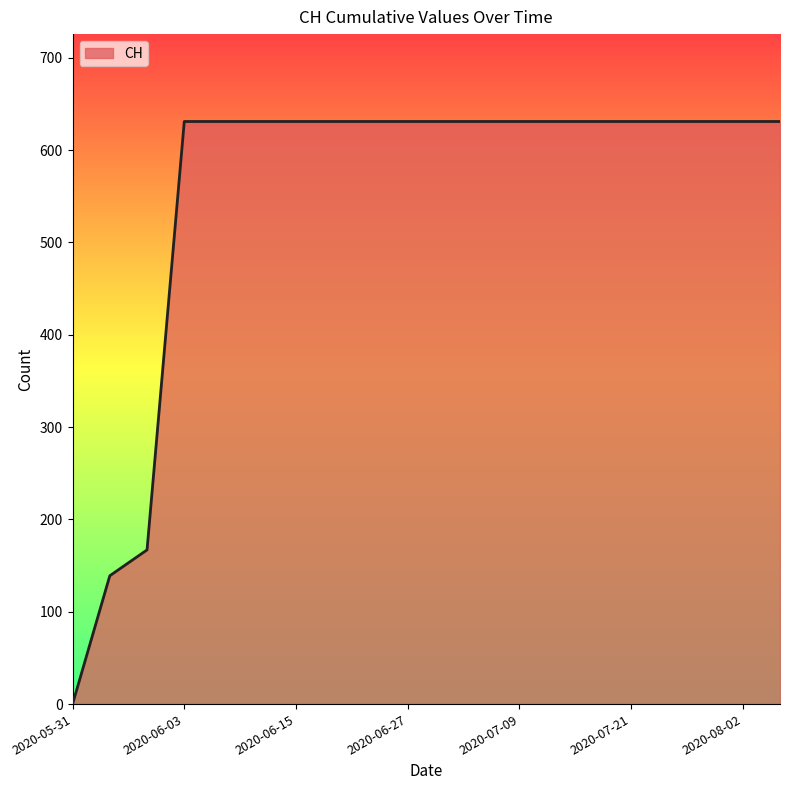

What is the maximum value shown in the chart?

631